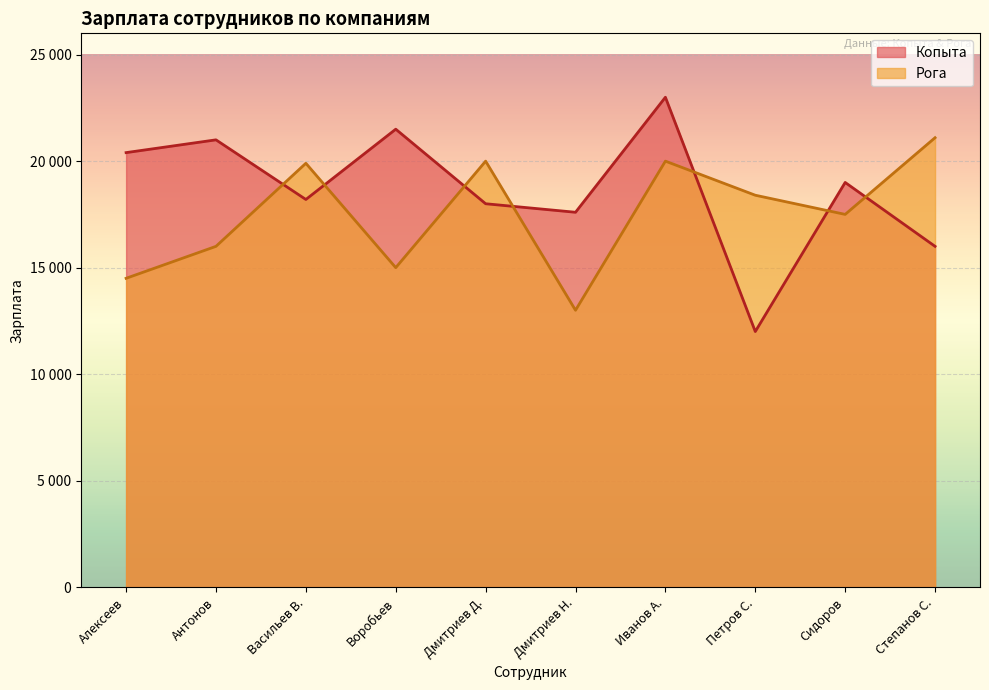

Where is the first local maximum for Рога?

Васильев В.